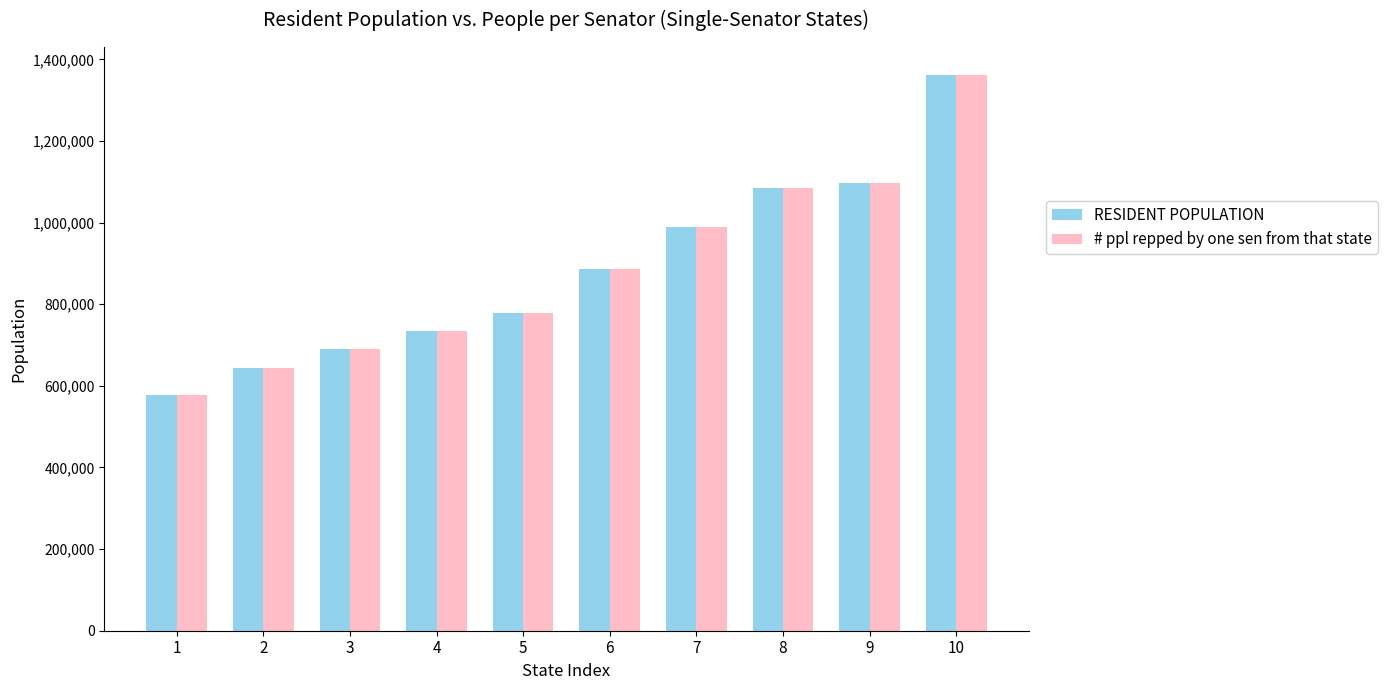

Is the value of # ppl repped by one sen from that state at 10 greater than the value of RESIDENT POPULATION at 3?

Yes